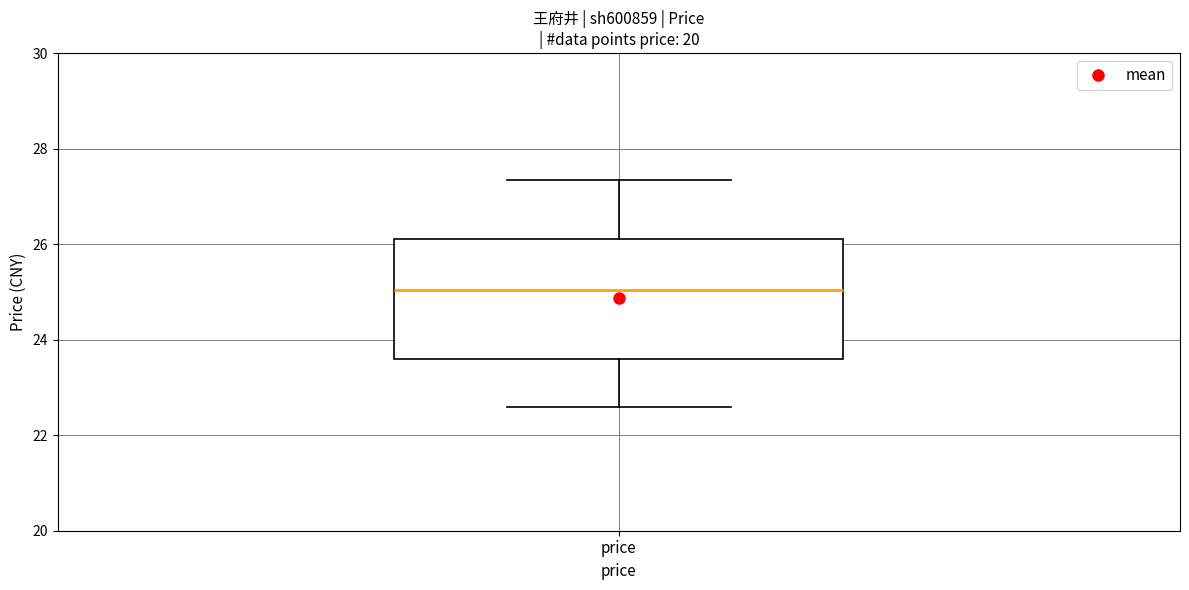

Where is the upper edge of the box for price on the y-axis? The values are not printed on the chart, so give them approximately, as read against the axis.

26.2